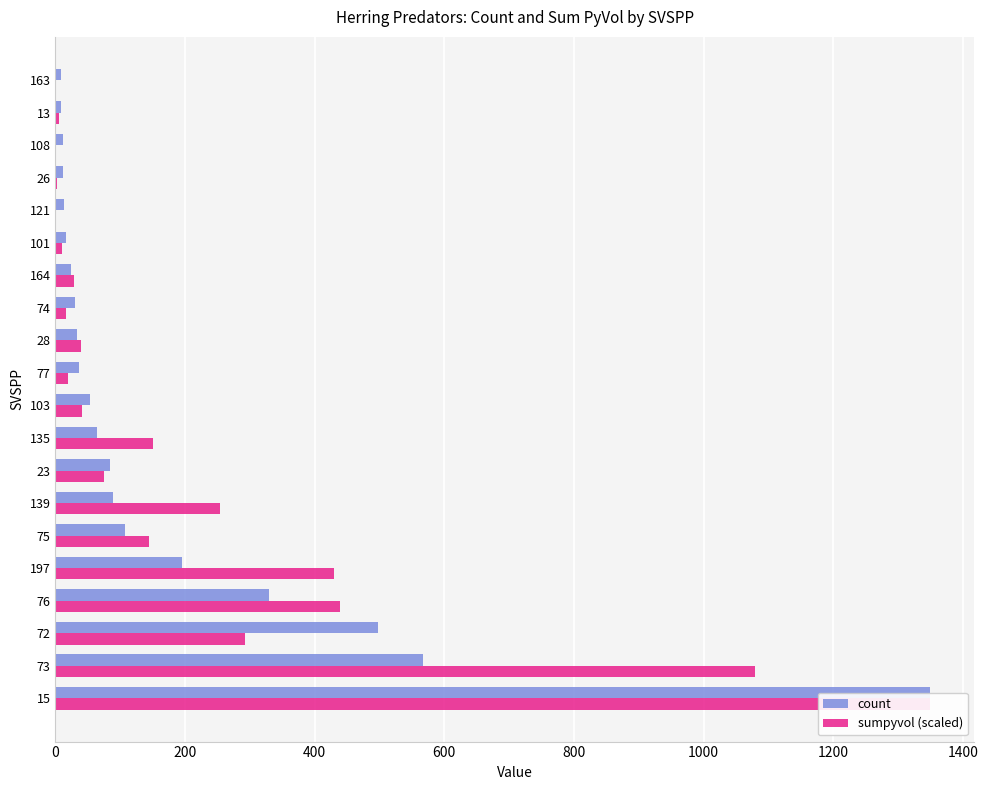

How many groups of bars are there?

20